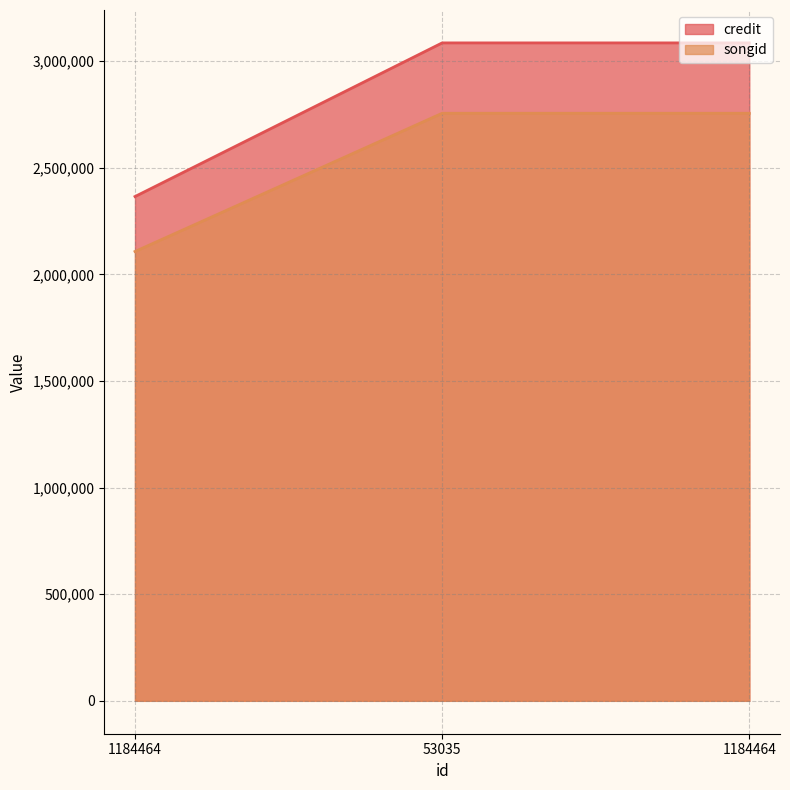

What is the difference between the maximum and minimum values in the credit series?

720585